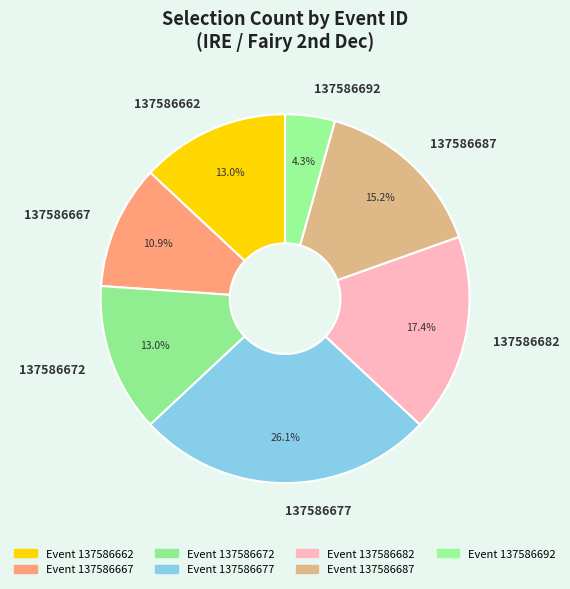

Combined, do 137586687 and 137586667 account for over 50%?

No